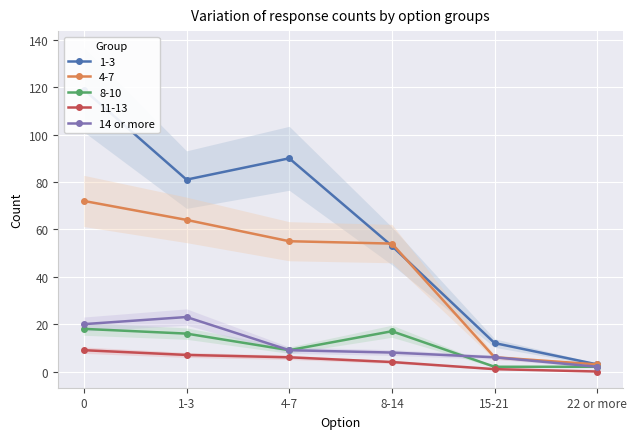

The 11-13 series shows 14 at 0. True or false?

False